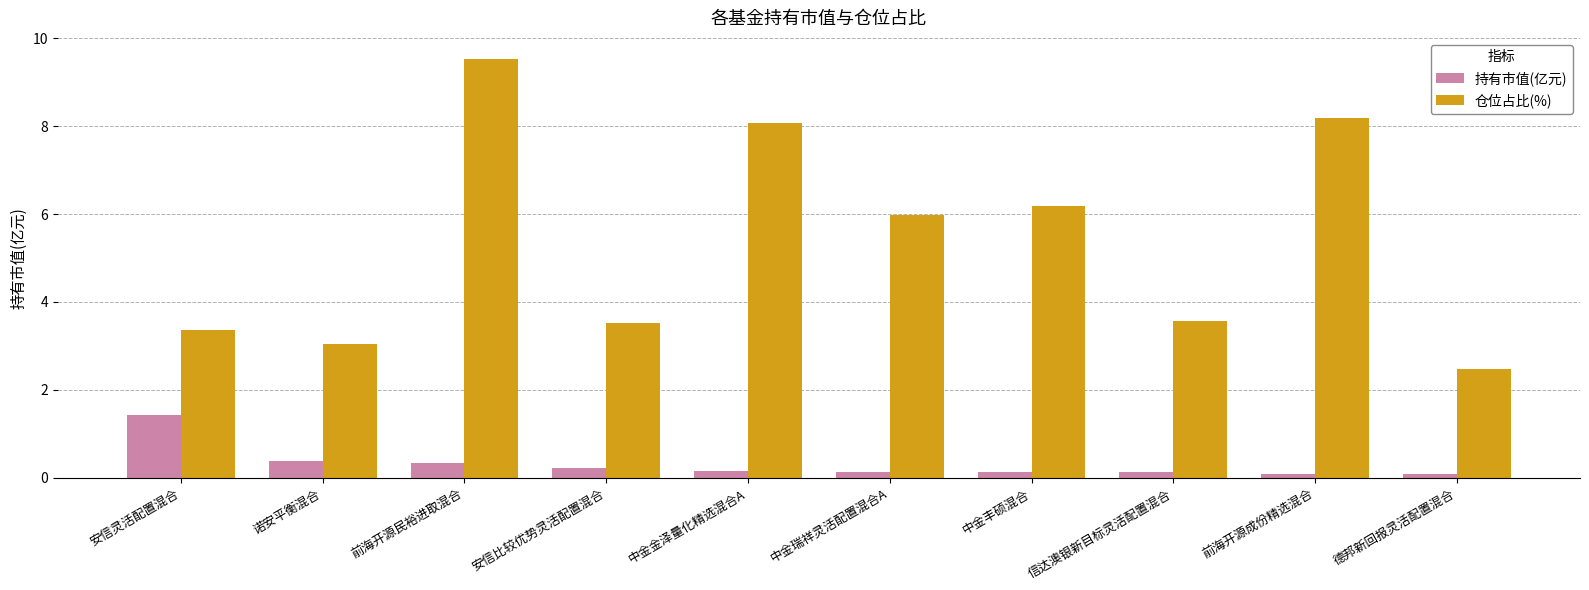

List the series in order of their peak value, lowest first.

持有市值(亿元), 仓位占比(%)